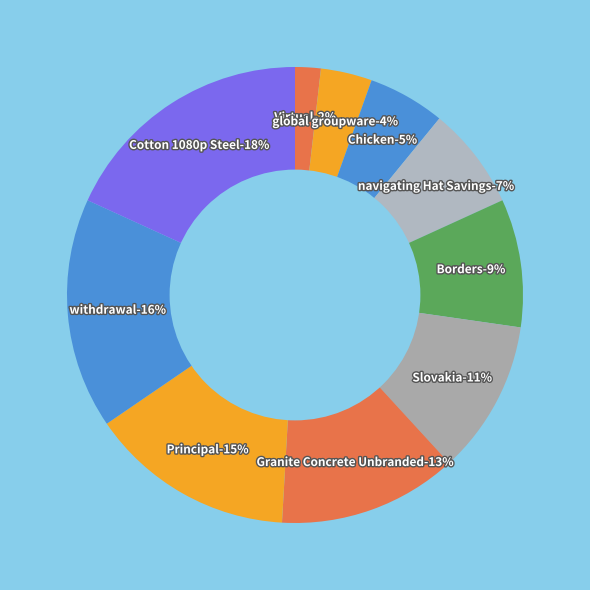

Combined, do navigating Hat Savings and Chicken account for over 50%?

No